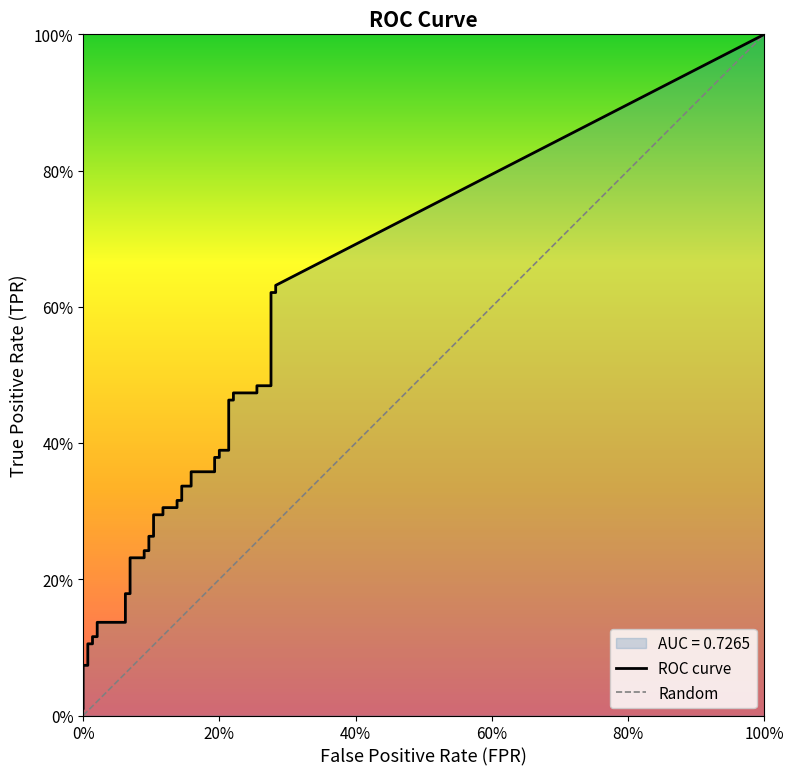

True or false: fpr has more than 1 points higher than both neighbors.

False